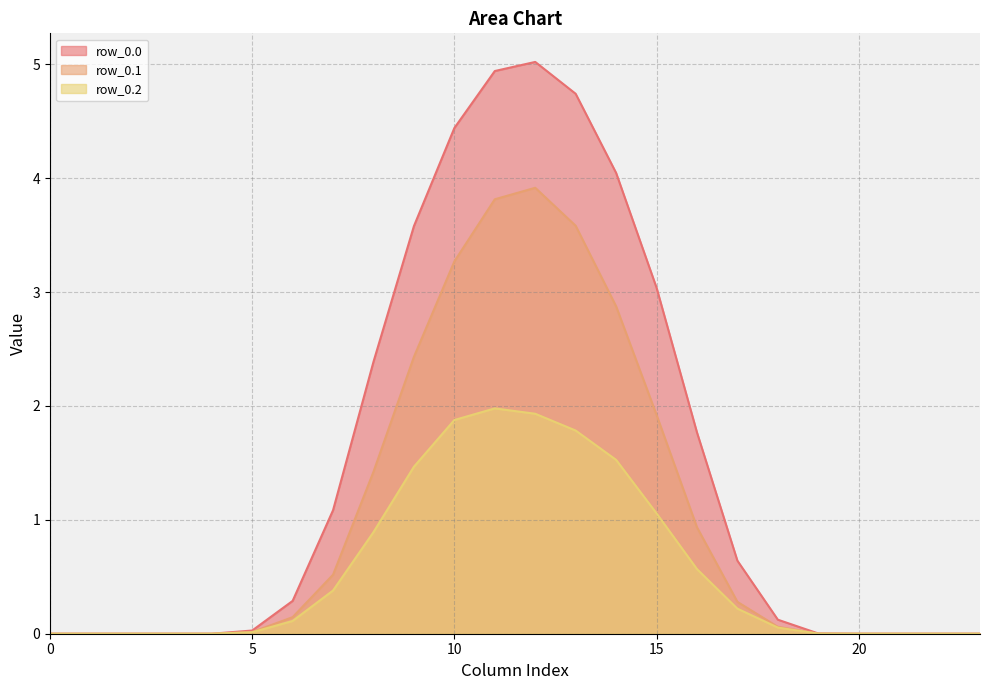

Reading left to right, list all the values displayed in this chart.

row_0.0: 0=0.0	1=0.0	2=0.0	3=0.0	4=0.0	5=0.0	6=0.3	7=1.1	8=2.4	9=3.6	10=4.4	11=4.9	12=5.0	13=4.7	14=4.0	15=3.0	16=1.8	17=0.6	18=0.1	19=0.0	20=0.0	21=0.0	22=0.0	23=0.0
row_0.1: 0=0.0	1=0.0	2=0.0	3=0.0	4=0.0	5=0.0	6=0.1	7=0.5	8=1.4	9=2.4	10=3.3	11=3.8	12=3.9	13=3.6	14=2.9	15=1.9	16=0.9	17=0.3	18=0.1	19=0.0	20=0.0	21=0.0	22=0.0	23=0.0
row_0.2: 0=0.0	1=0.0	2=0.0	3=0.0	4=0.0	5=0.0	6=0.1	7=0.4	8=0.9	9=1.5	10=1.9	11=2.0	12=1.9	13=1.8	14=1.5	15=1.1	16=0.6	17=0.2	18=0.1	19=0.0	20=0.0	21=0.0	22=0.0	23=0.0